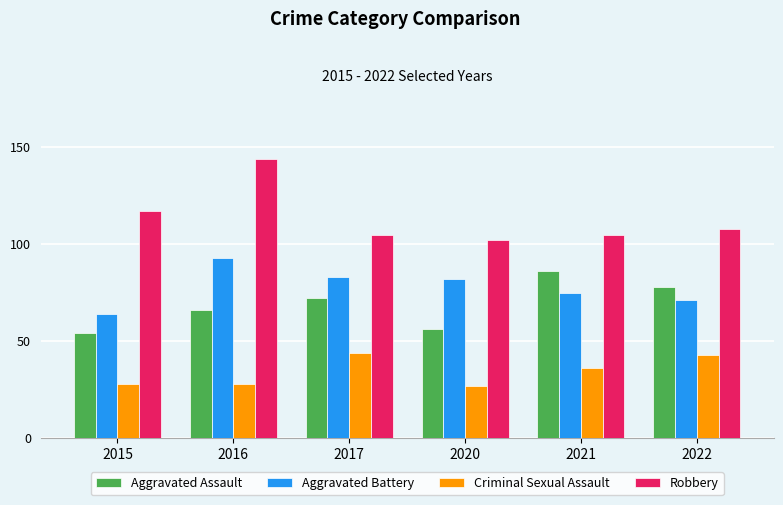

Where is Aggravated Assault nearest to the value 70?

2017